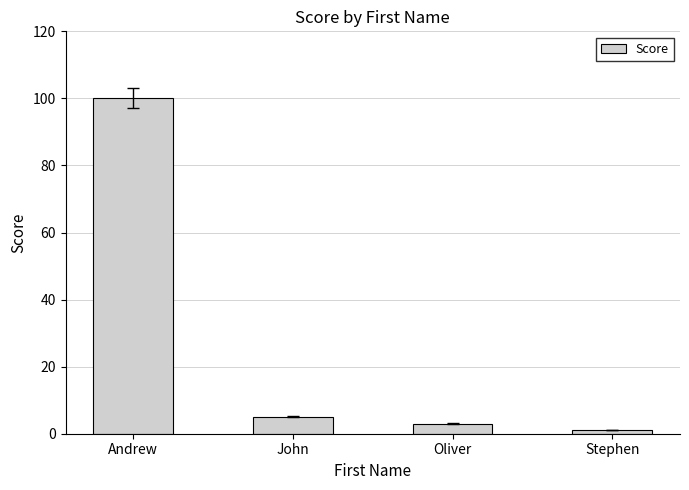

The chart shows a value of 3 at Oliver. True or false?

True